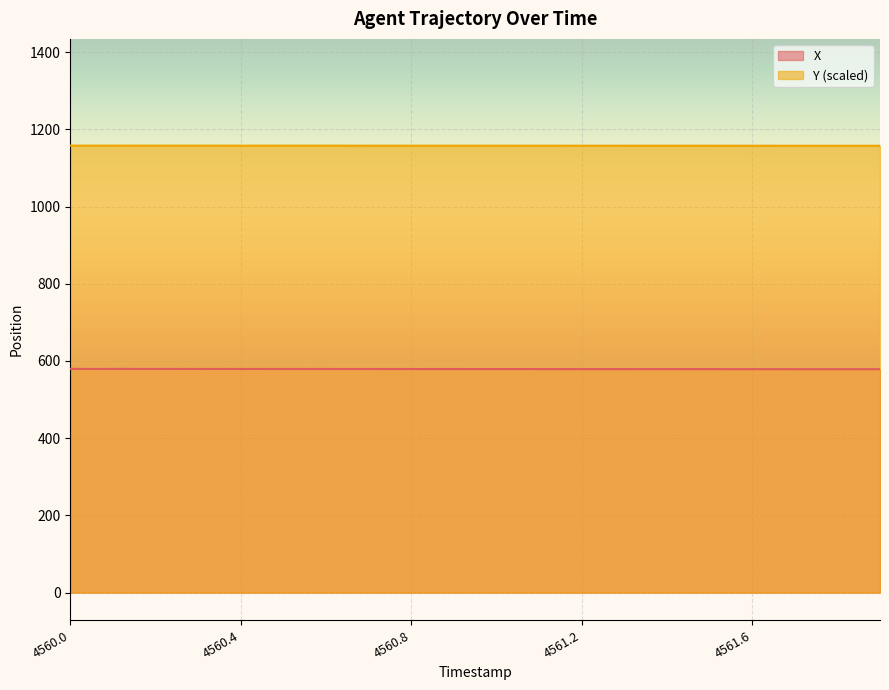

Which series has the largest total across all categories?

Y (scaled)